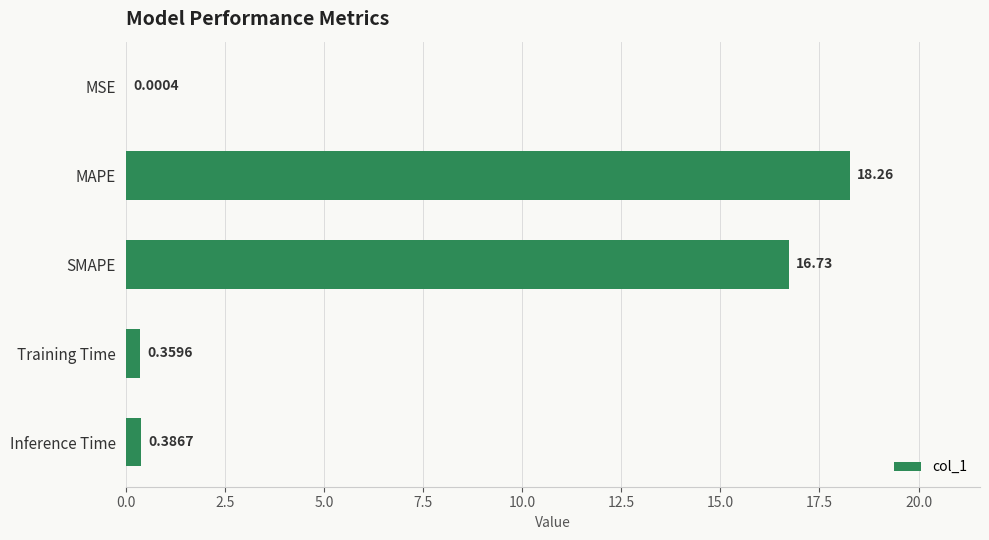

Which label corresponds to the largest value in the chart?

MAPE